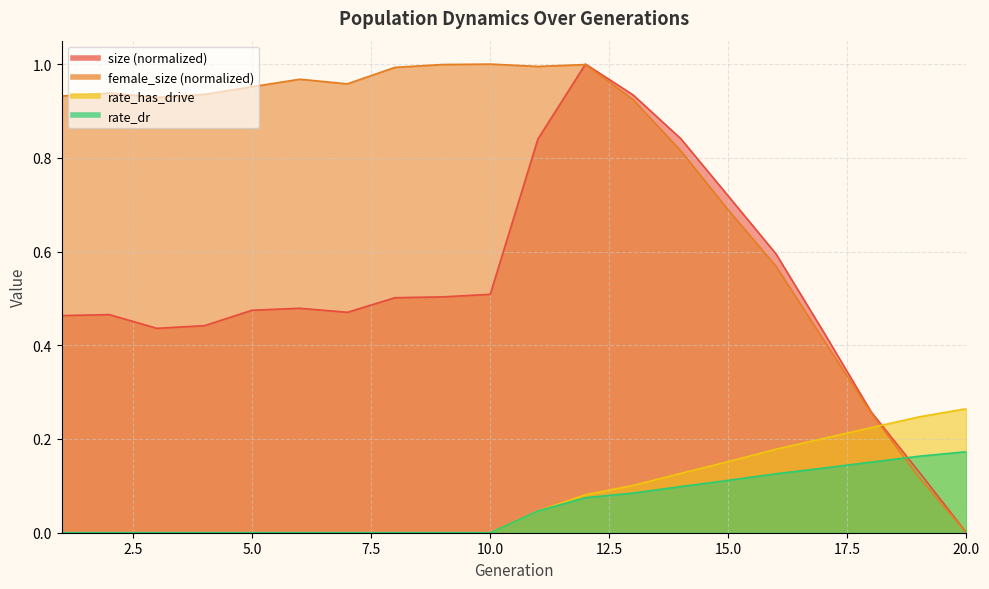

Which series changed the most between 16 and 18?

size